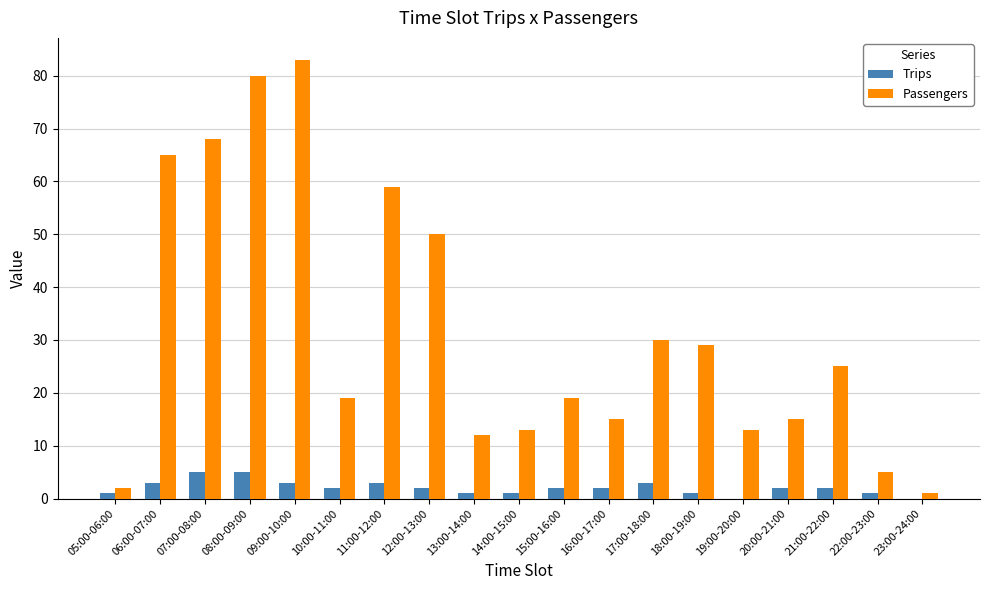

At which label does Passengers reach its peak?

09:00-10:00